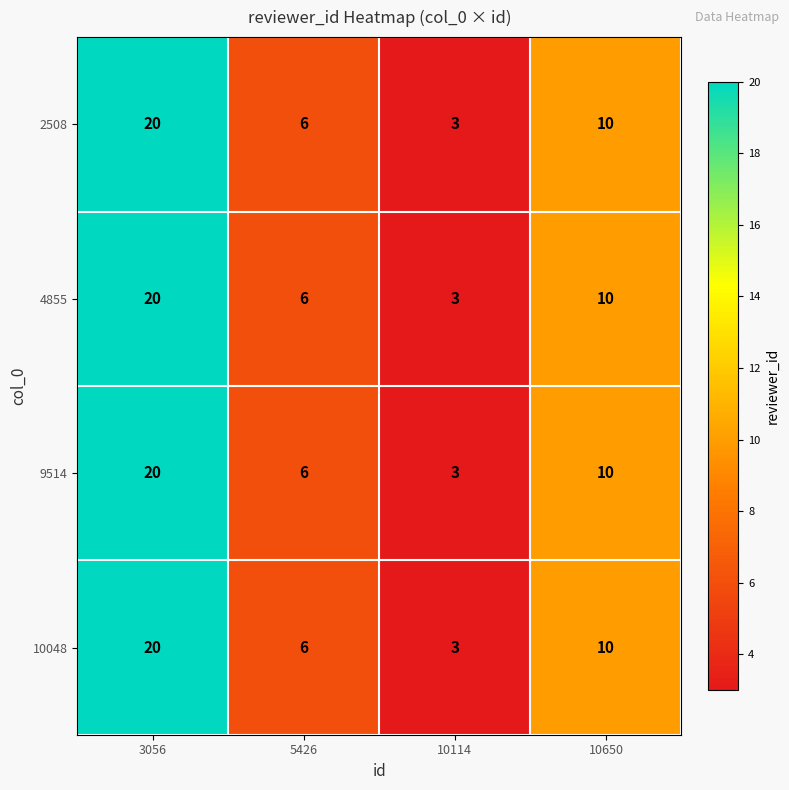

How many values in the 4855 series are below 10?

2